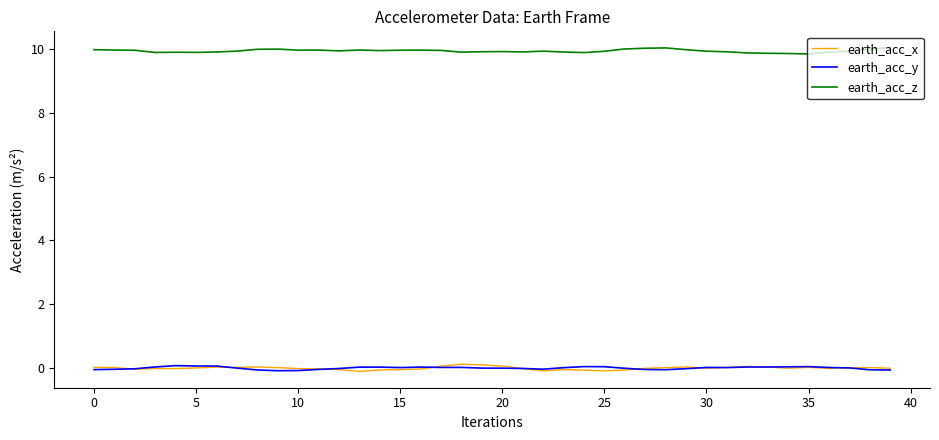

What is the maximum value shown in the chart?

10.0